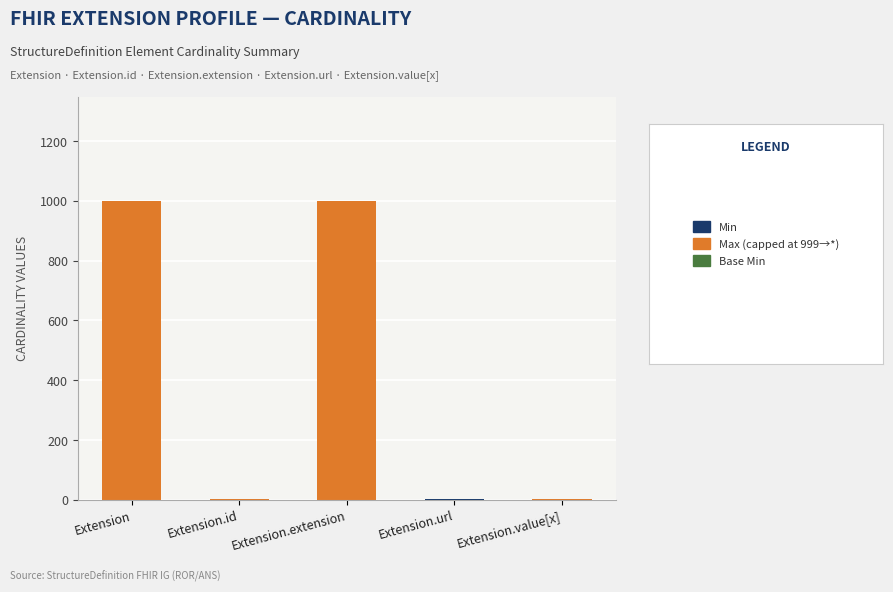

What is the total value across all series at Extension.extension?

999